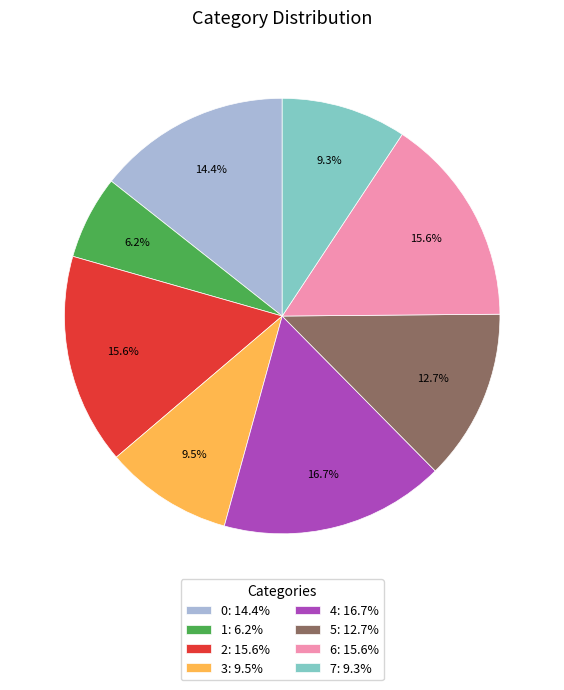

Combined, do 1 and 3 account for over 50%?

No